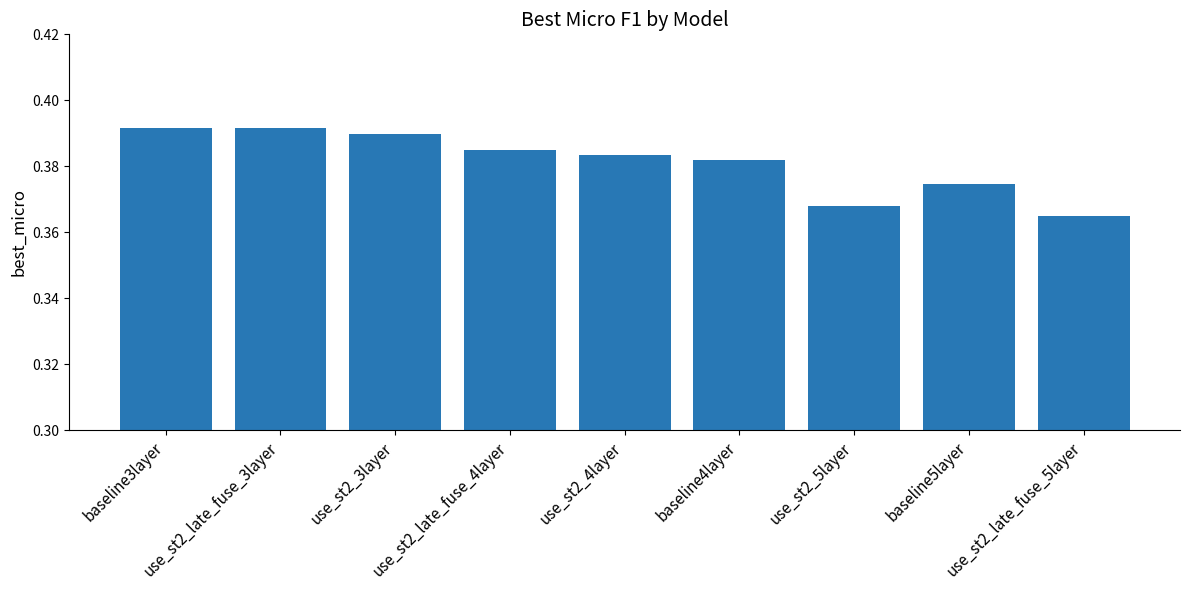

At which category does the chart reach its minimum across all series?

use_st2_late_fuse_5layer